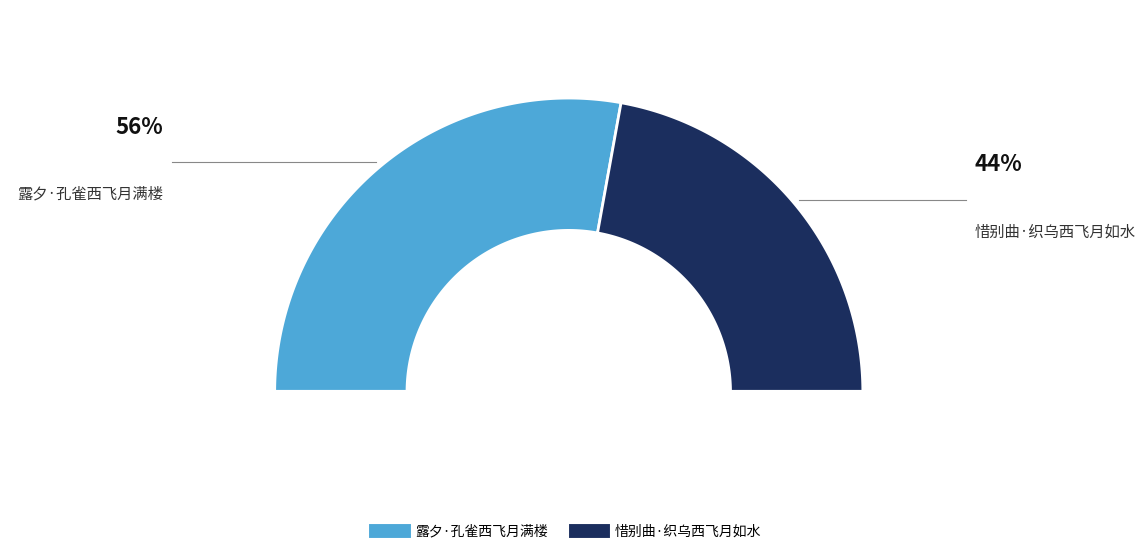

Rank the categories by value from highest to lowest.

露夕·孔雀西飞月满楼, 惜别曲·织乌西飞月如水